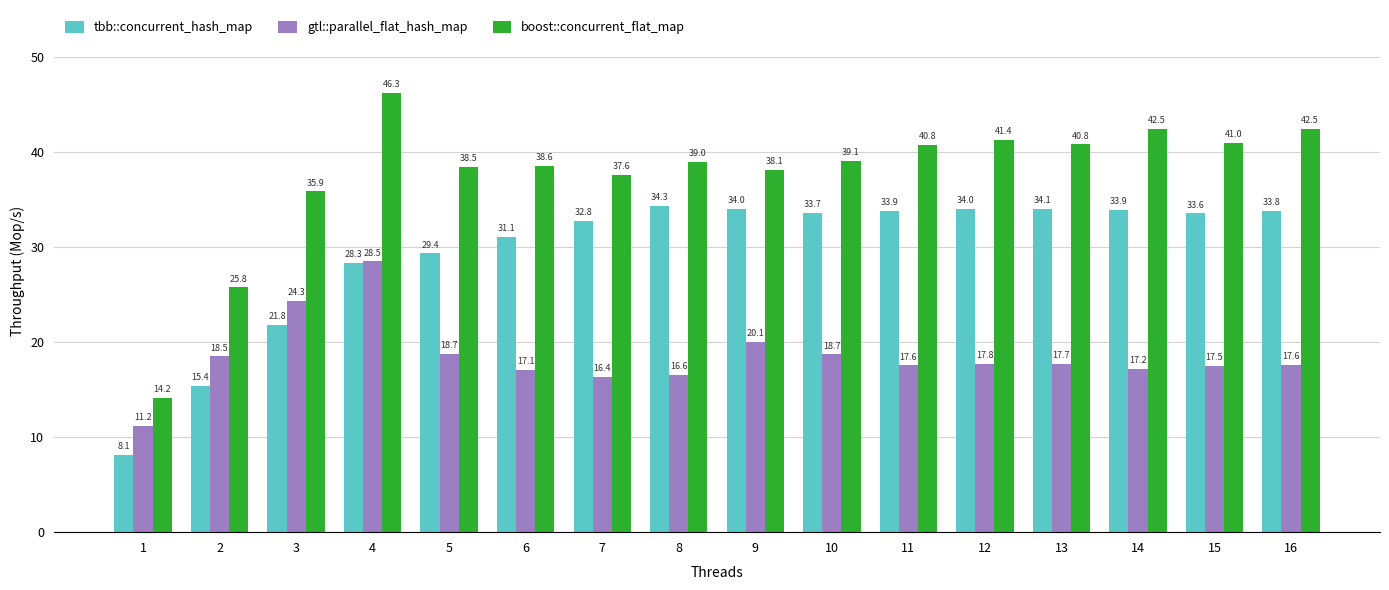

What is the lowest value of the gtl::parallel_flat_hash_map series?

11.2